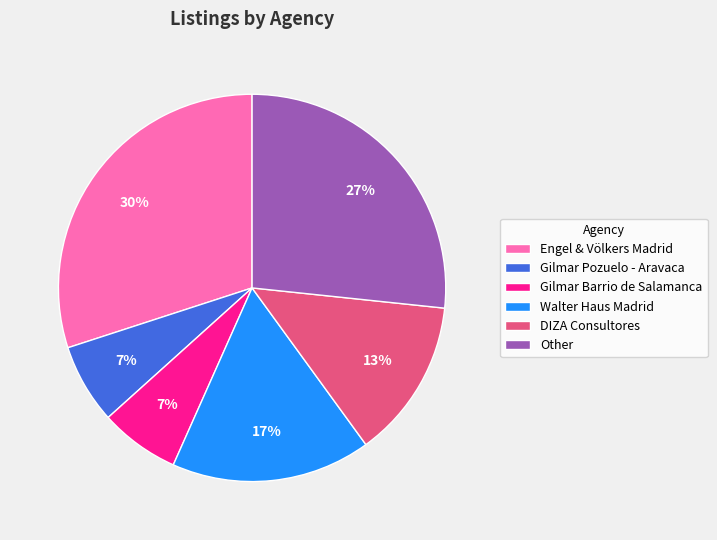

How many slices are in this pie chart?

6